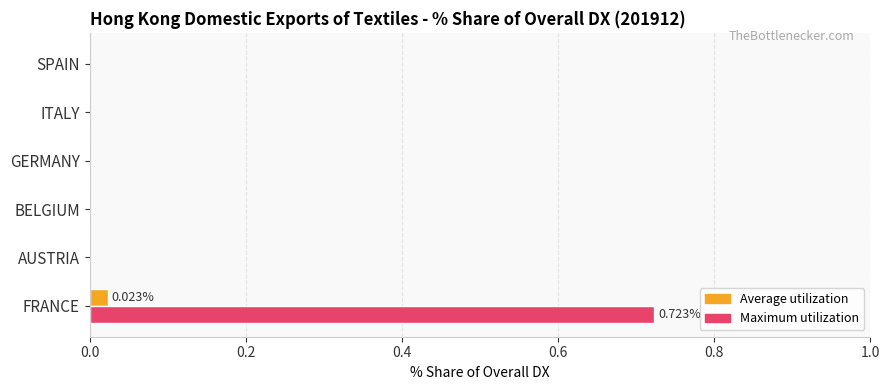

Which series has the largest total across all categories?

Maximum utilization